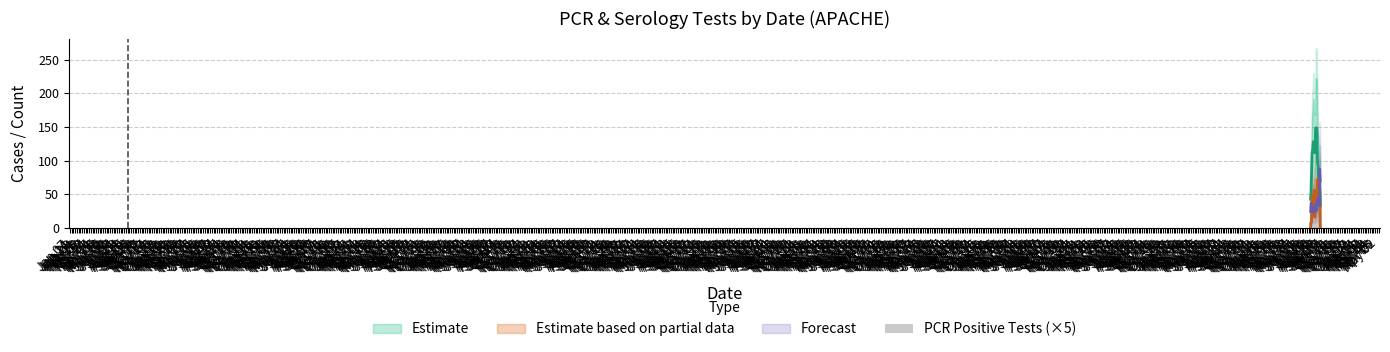

What is the sum of the values at Sep 15 and Apr 14?

165